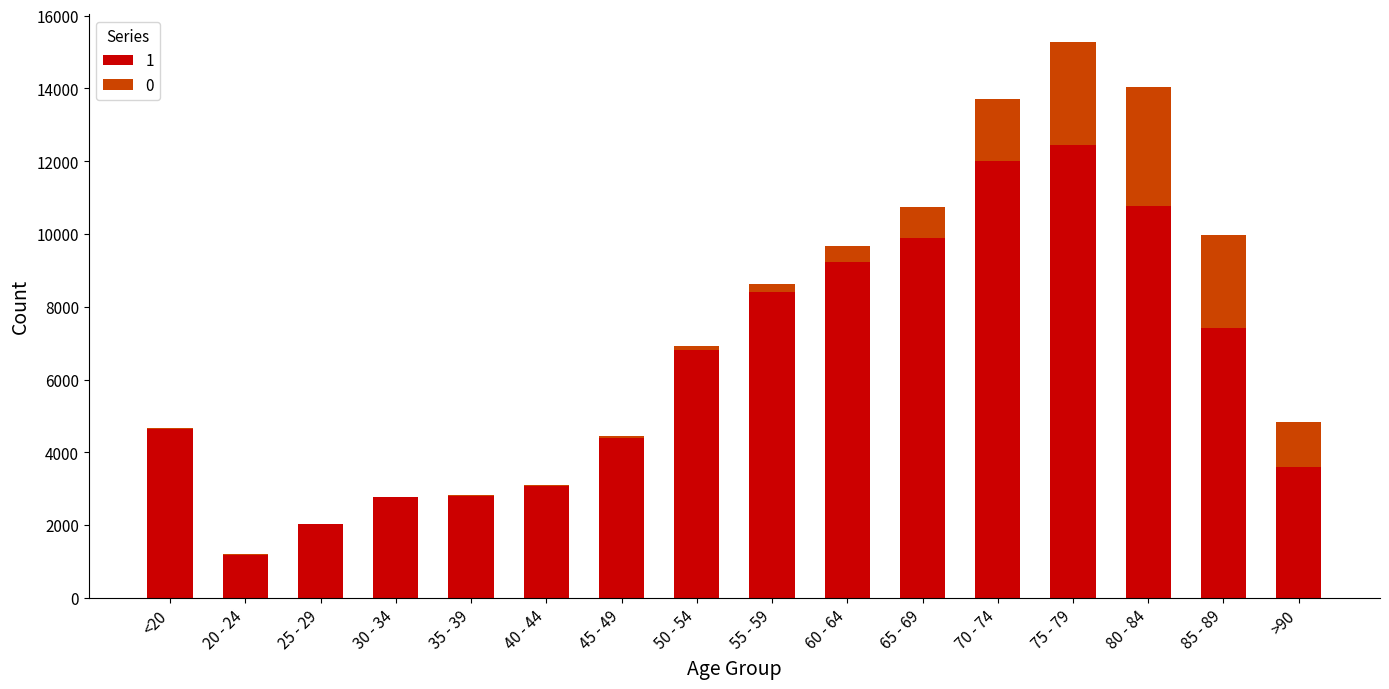

At which category is the sum across all series the highest?

75 - 79